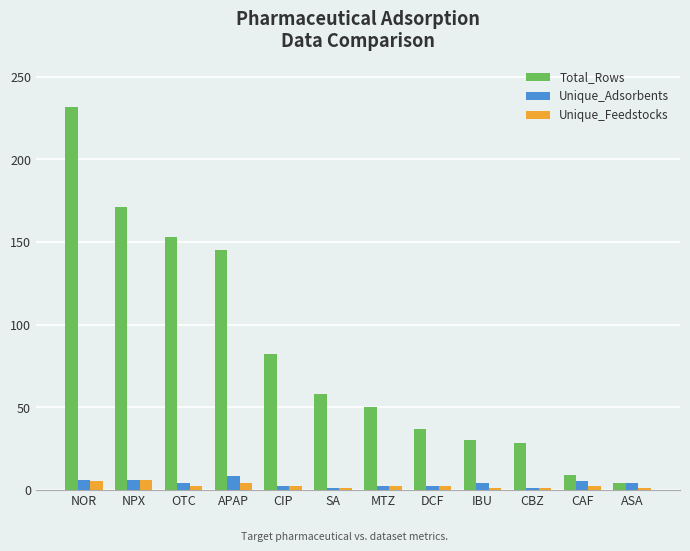

At which category is the sum across all series the highest?

NOR